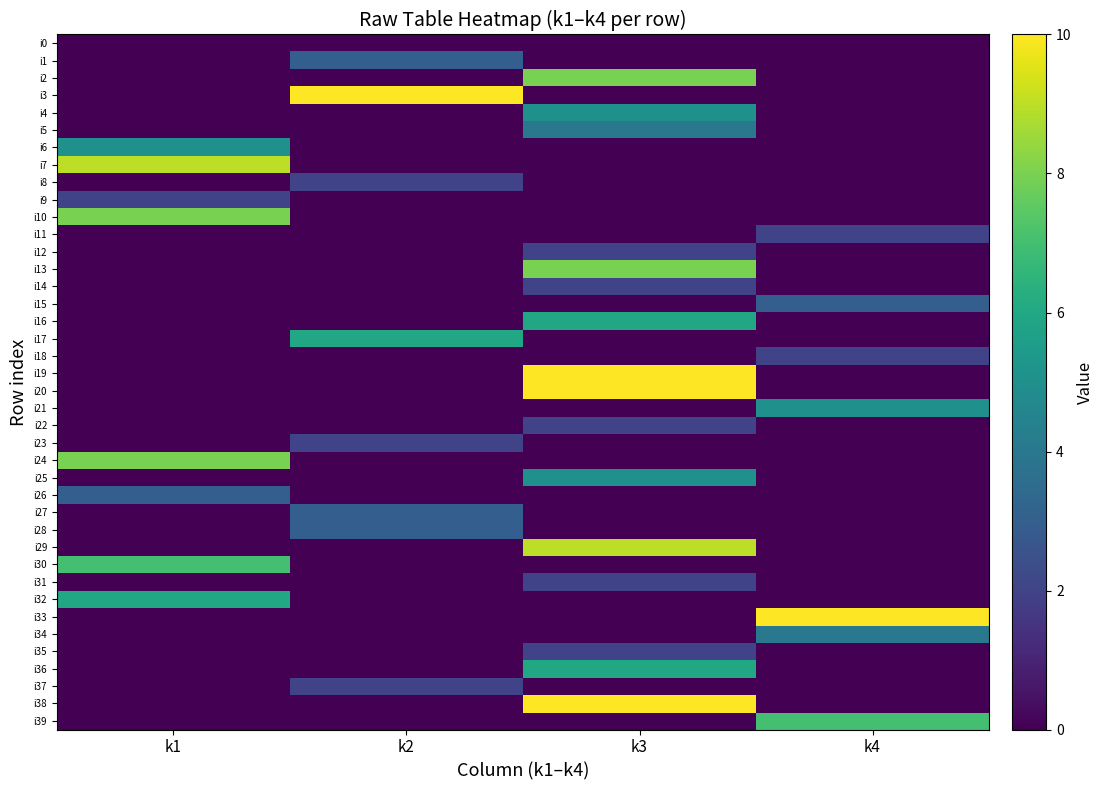

Which series changed the most between k2 and k4?

i3